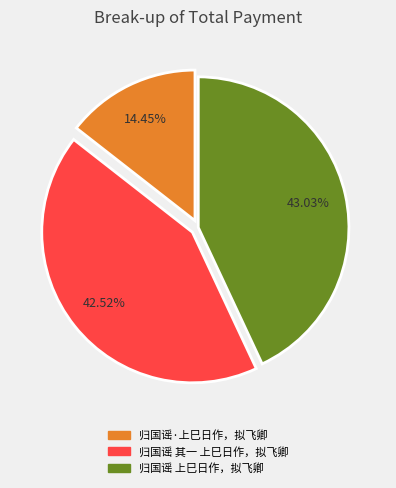

To the nearest percent, what percentage of the pie is 归国谣·上巳日作，拟飞卿?

14%